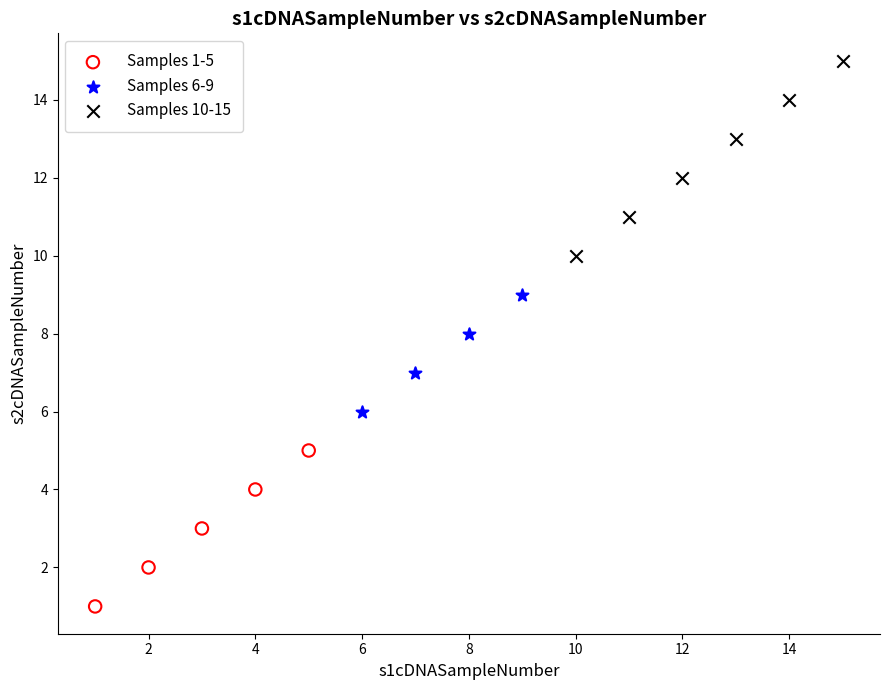

Which series has the widest spread of Y values?

Samples 10-15